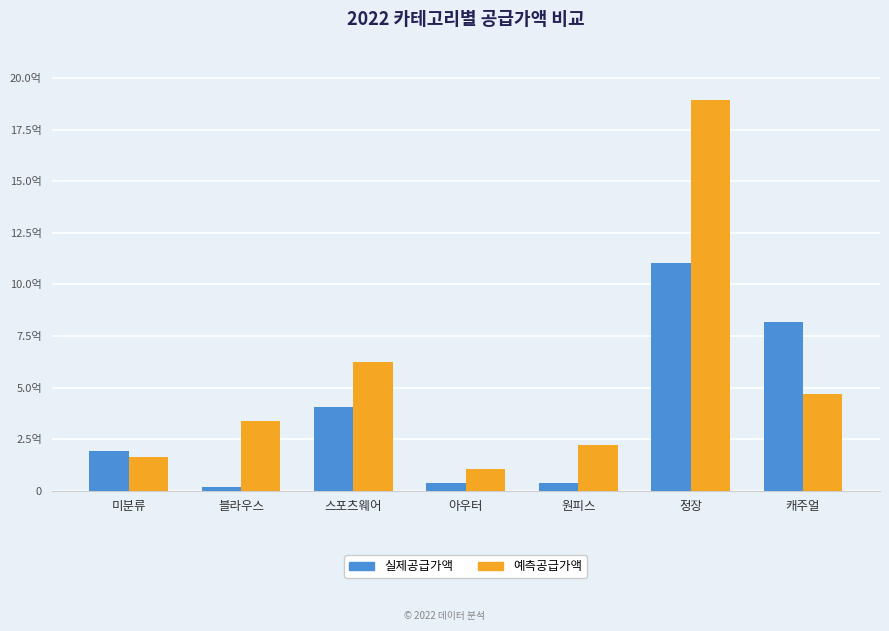

What are all the series names shown in the legend?

실제공급가액, 예측공급가액